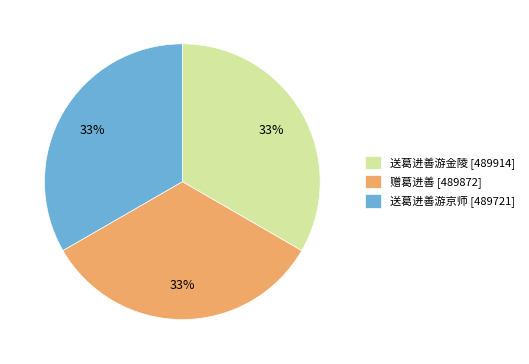

How many segments does this pie chart have?

3